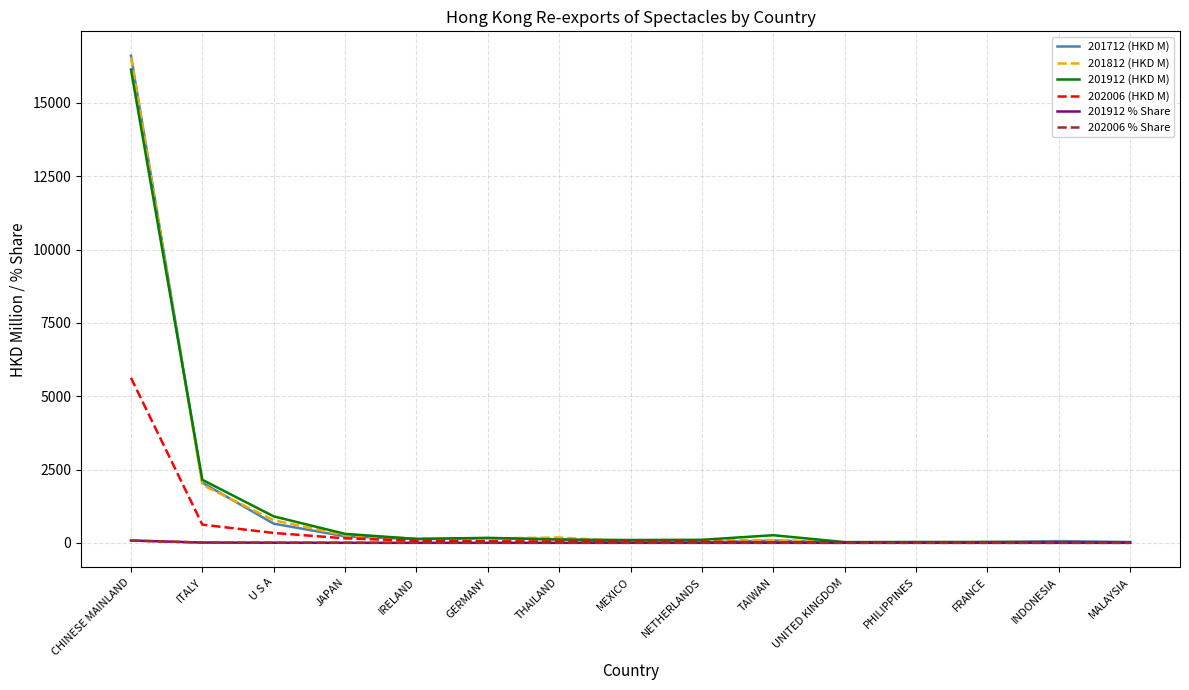

After their last crossing, which series has the higher values: 202006 % Share or 201912 % Share?

201912 % Share